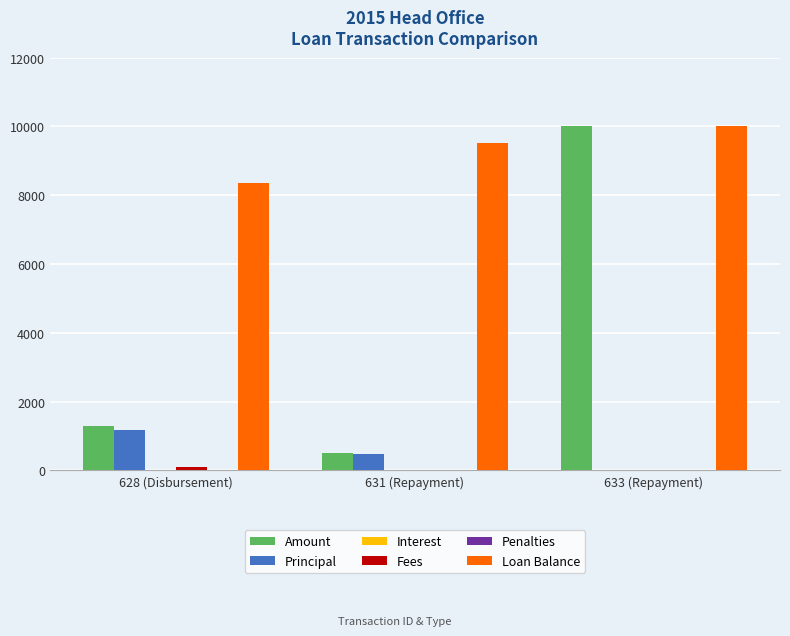

The Amount series shows 10000.0 at 633 (Repayment). True or false?

True